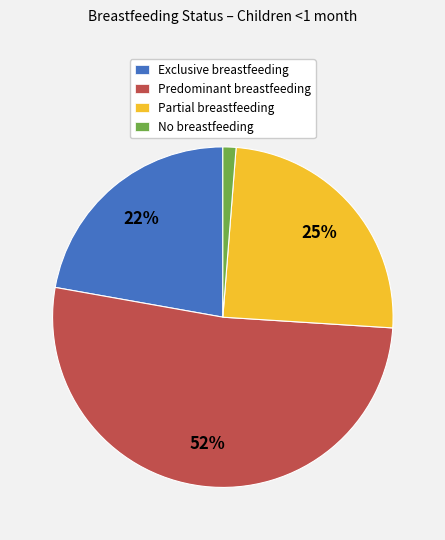

Is it true that No breastfeeding is 1% of the pie?

True